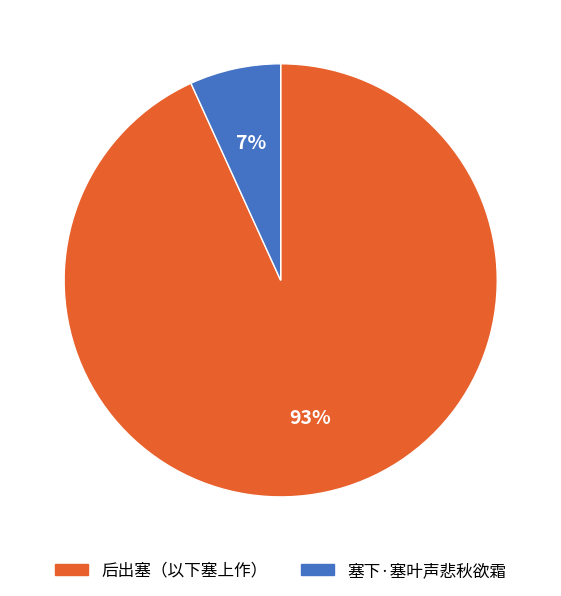

Between 后出塞（以下塞上作） and 塞下·塞叶声悲秋欲霜, which is larger?

后出塞（以下塞上作）